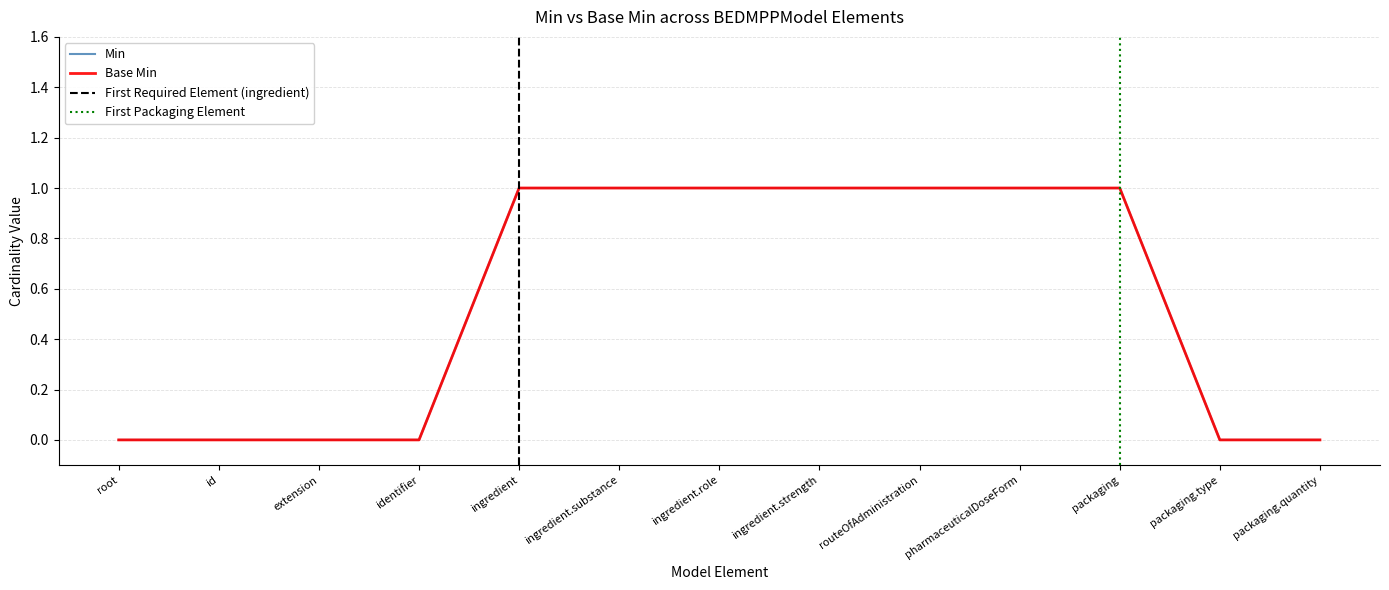

True or false: Base Min has a value of 0 at packaging.type.

True